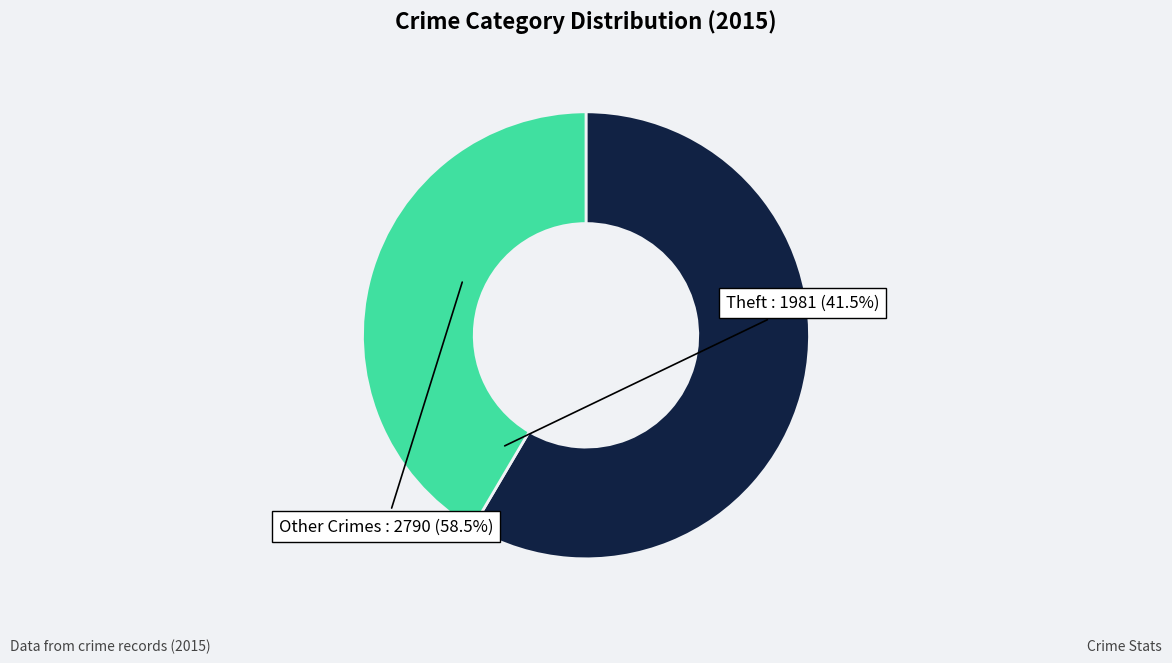

Which category has the biggest portion of the pie?

Other Crimes